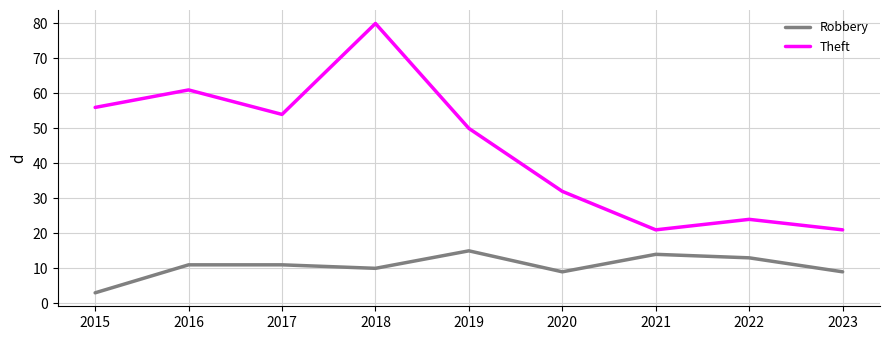

True or false: Robbery has a value of 21 at 2022.

False